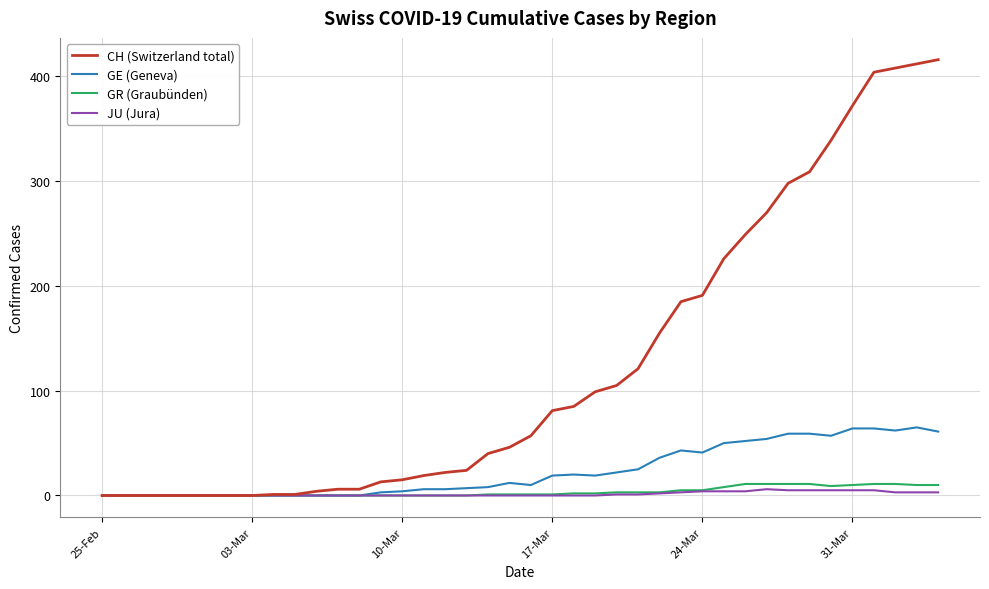

What is the highest value of the CH (Switzerland total) series?

416